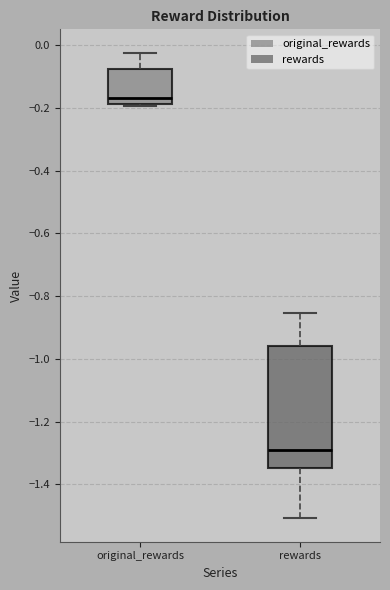

Which box is the tallest, from its lower edge to its upper edge?

rewards